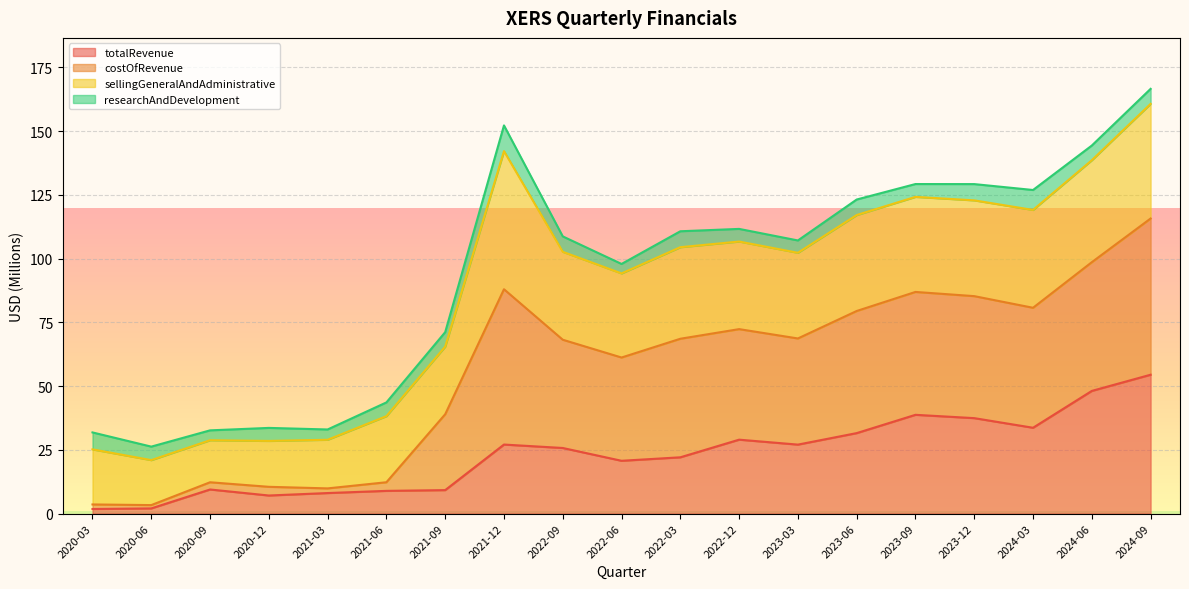

True or false: costOfRevenue and totalRevenue intersect in this chart.

False